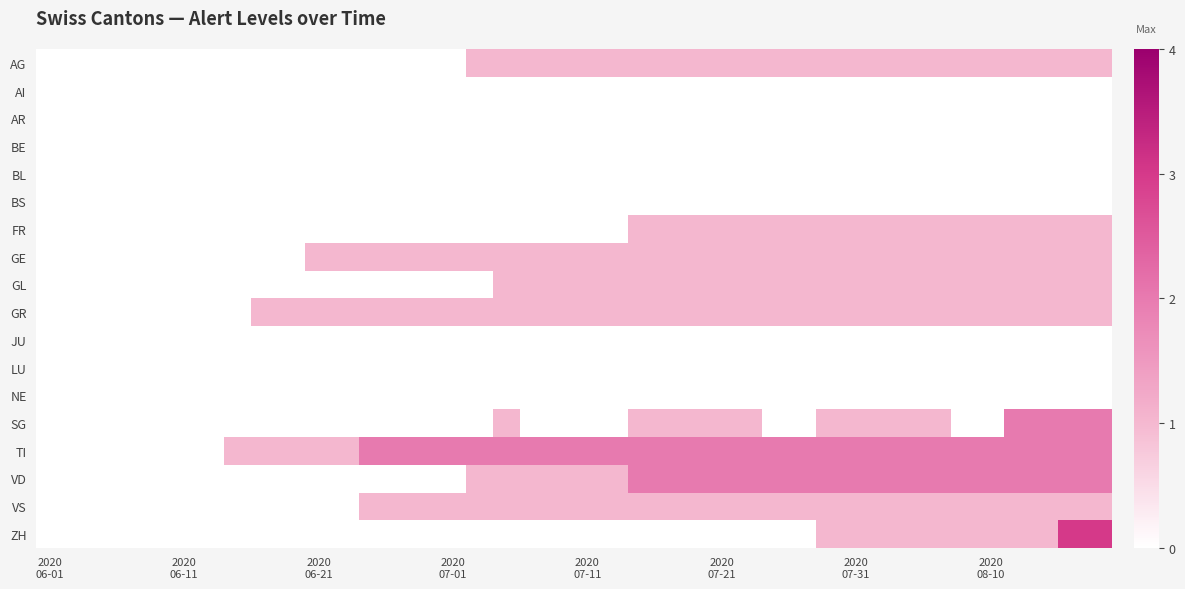

Count the number of data series in this chart.

18